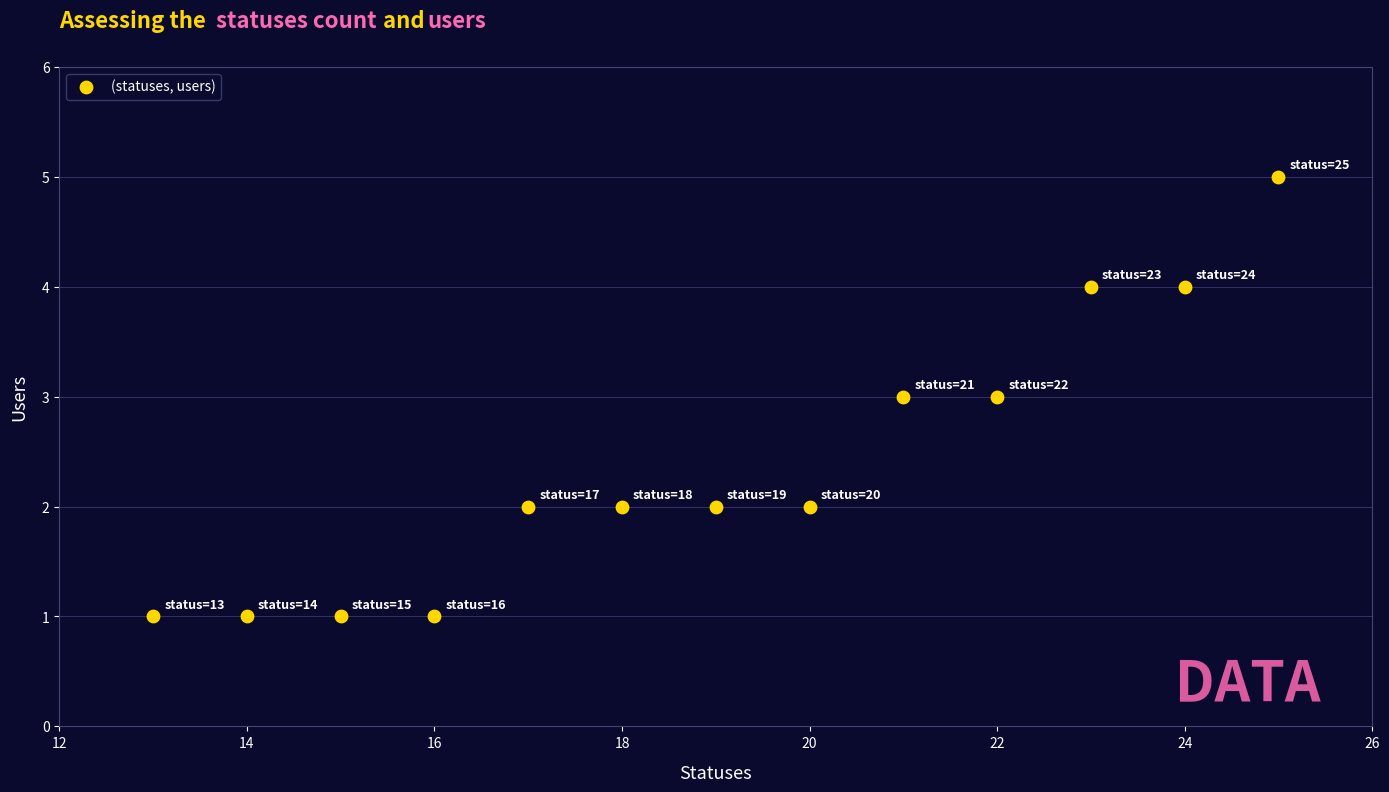

What is the range of Y values (max minus min)?

4